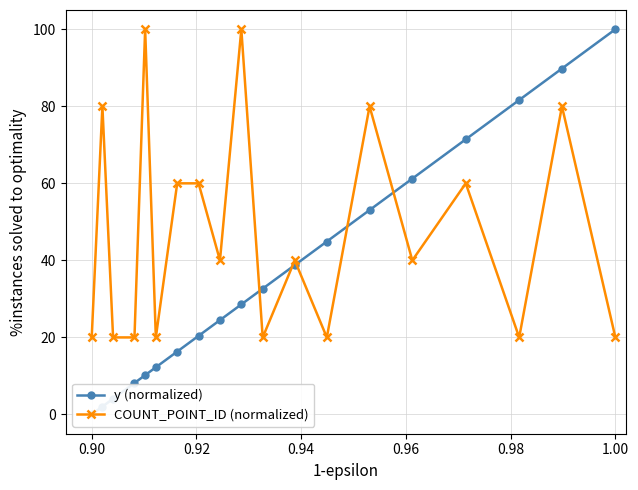

How many lines are shown in the chart?

2